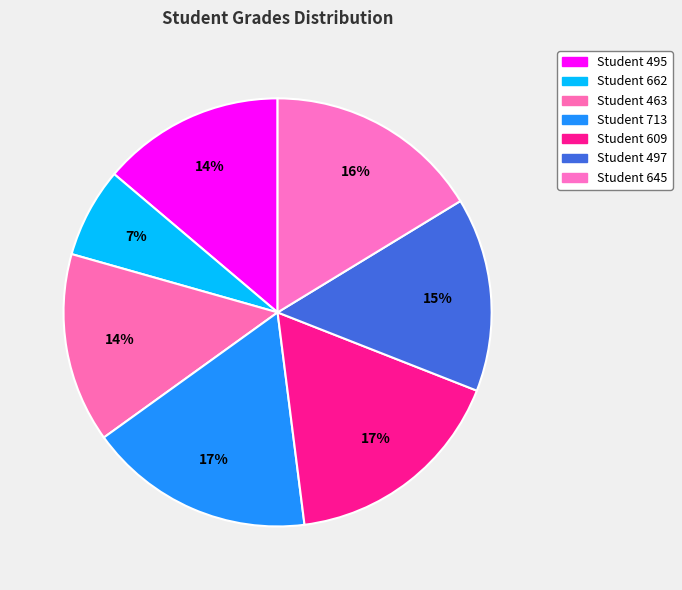

How many slices are in this pie chart?

7